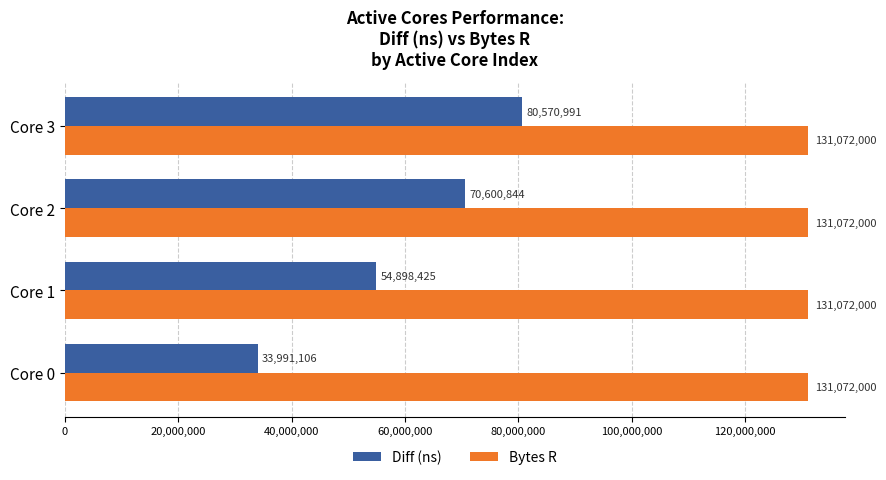

Which series has the largest total across all categories?

Bytes R